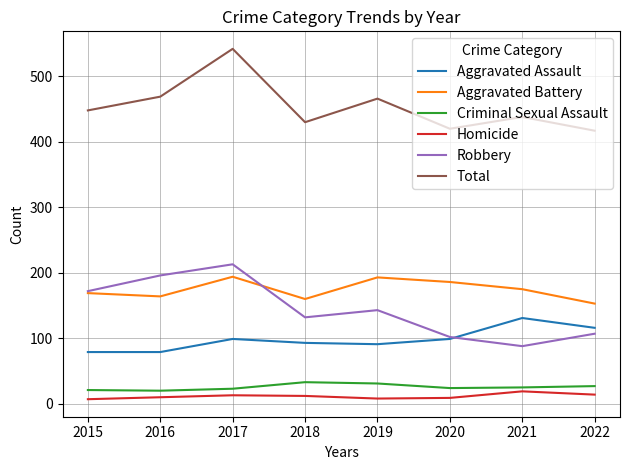

The value of Aggravated Assault at 2019 is 91. True or false?

True